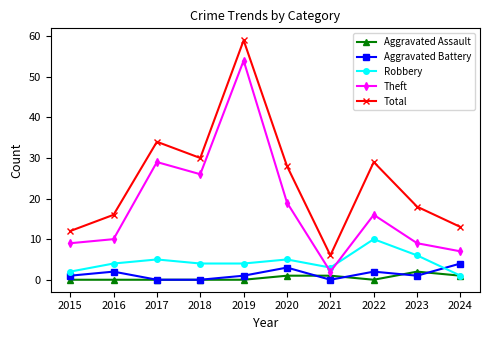

The value of Theft at 2019 is 54. True or false?

True